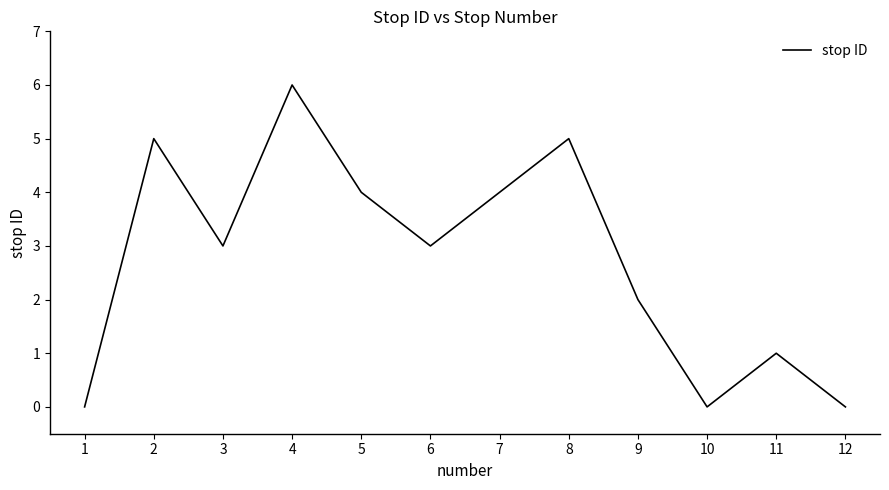

True or false: the data has more than 0 interior local peaks.

True